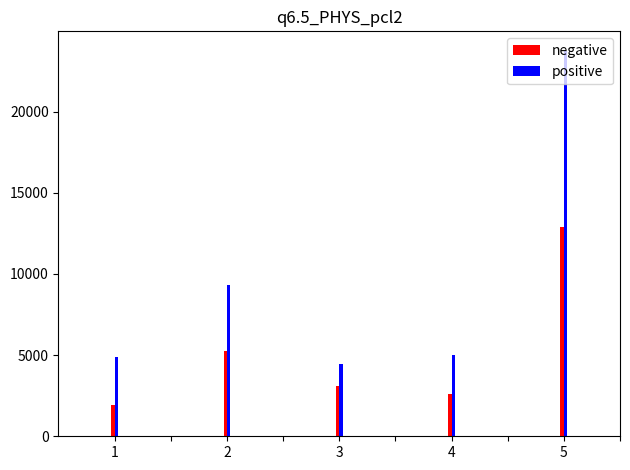

Between 4 and 5, which series saw the biggest shift?

positive